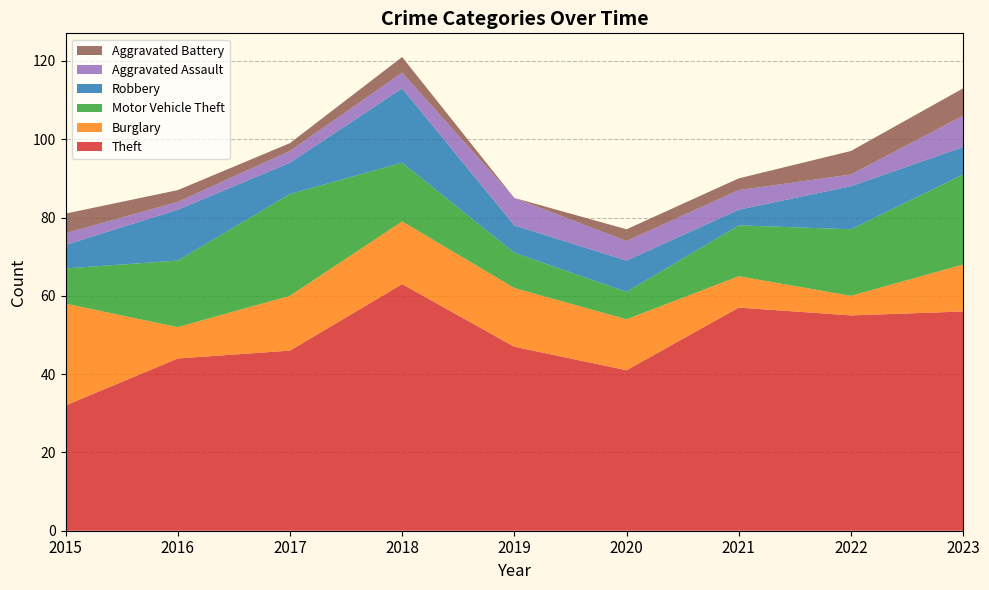

True or false: Aggravated Battery and Robbery cross at least once.

False